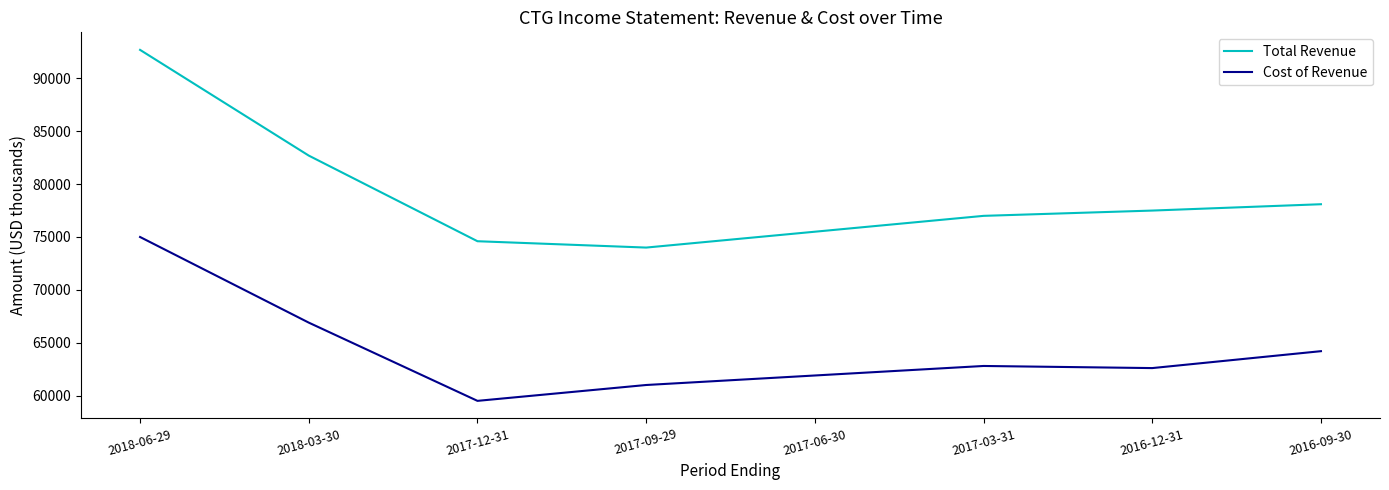

The value of Cost of Revenue at 2017-09-29 is 31739. True or false?

False